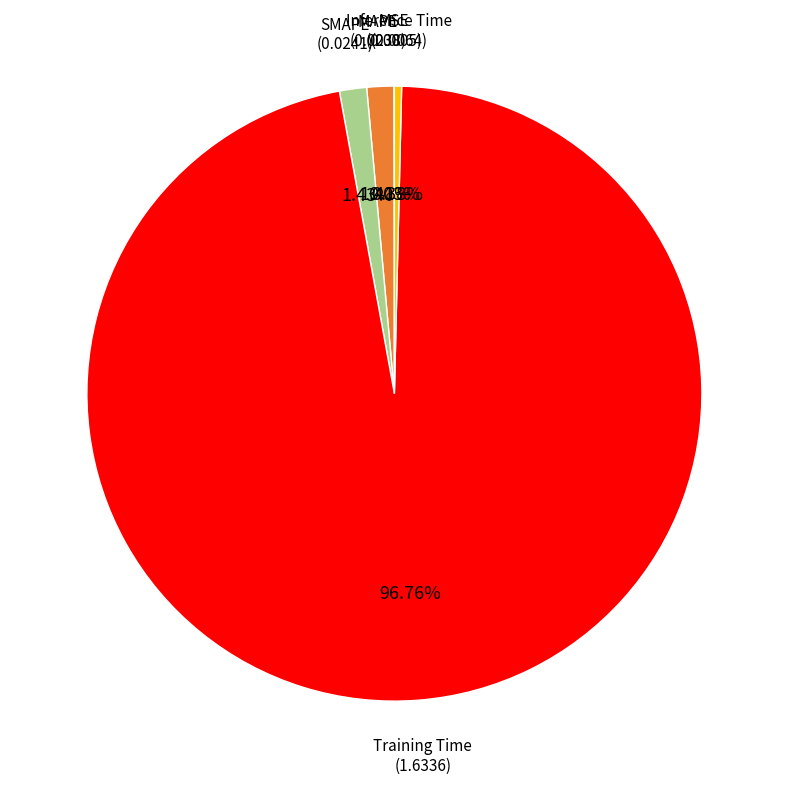

What is the majority slice?

Training Time